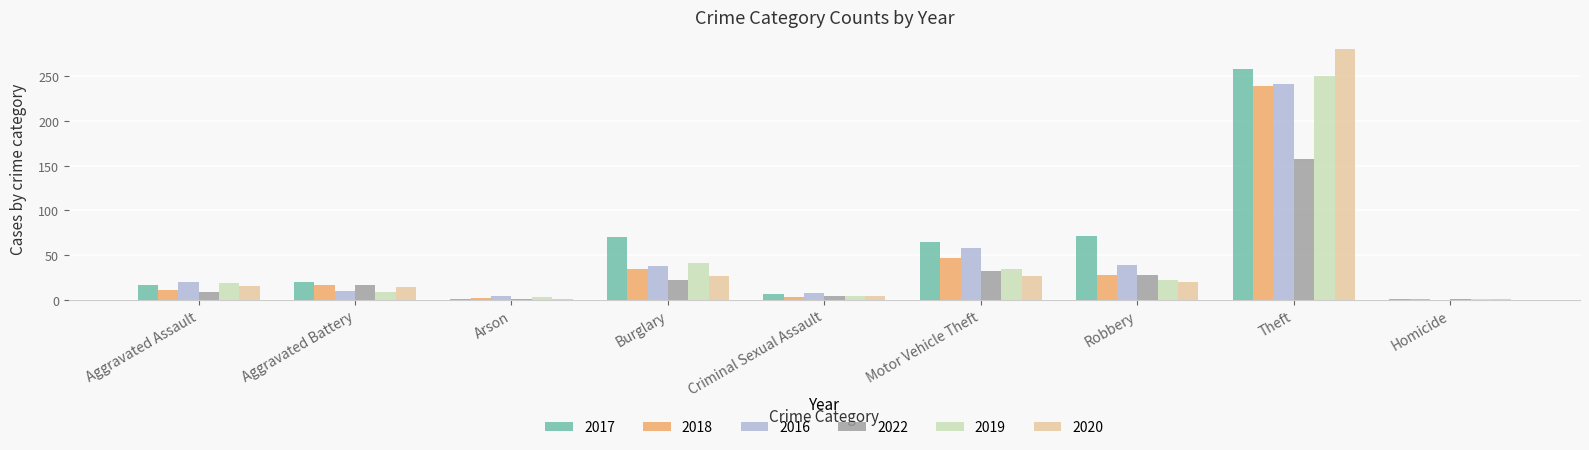

True or false: 2018 has a value of 55 at Burglary.

False